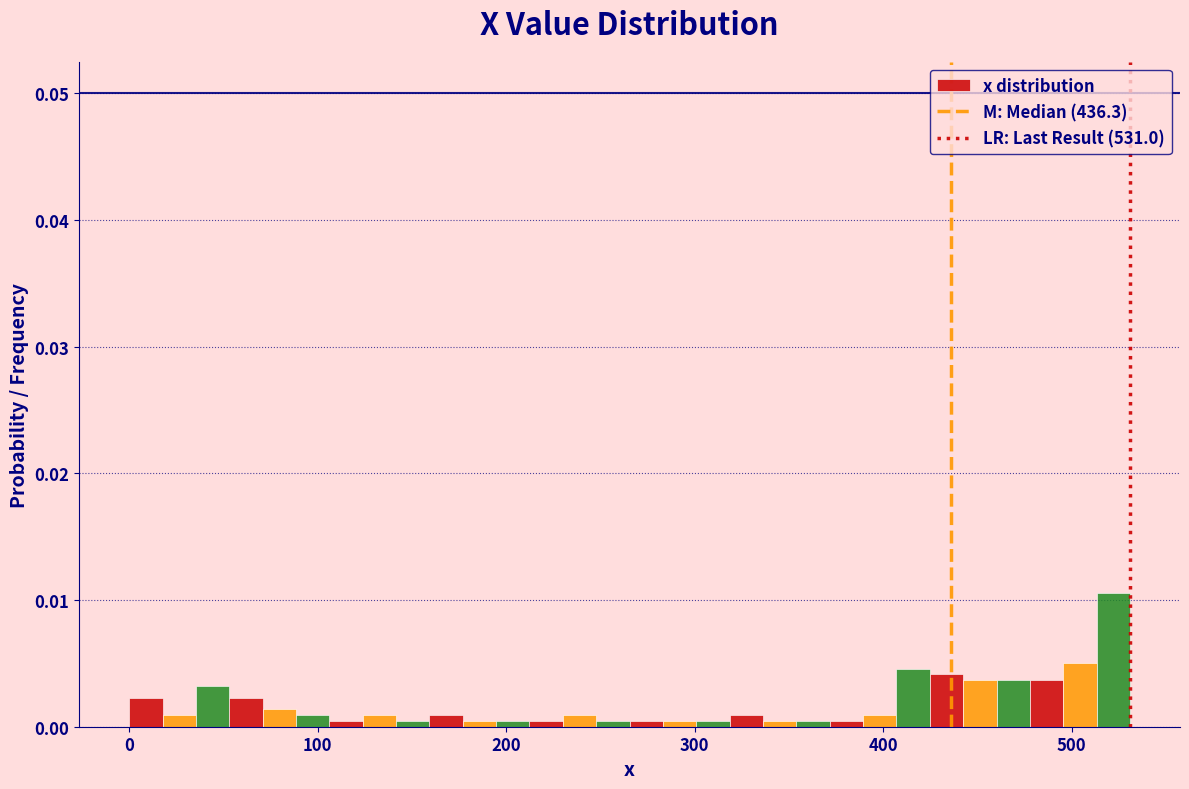

Read against the x-axis, roughly where is the centre of the tallest bar?

520